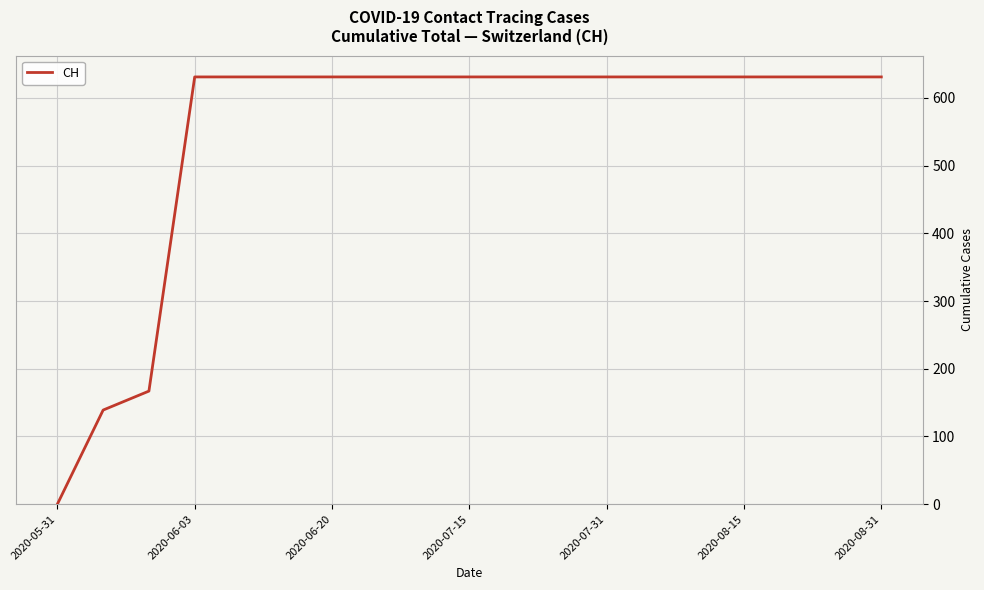

What is the greatest value displayed?

631